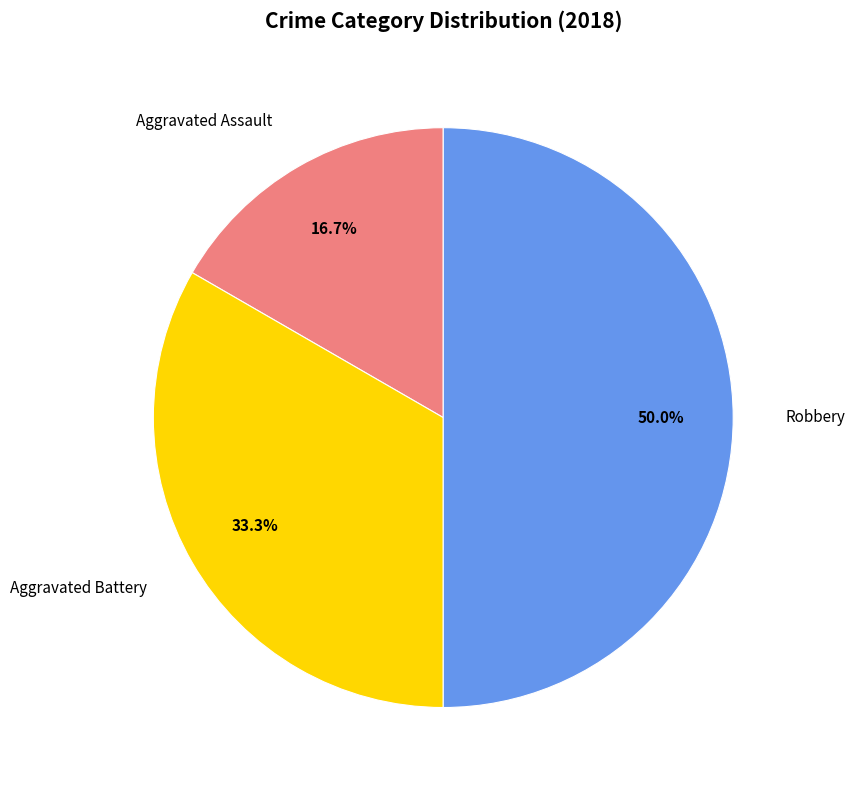

What percentage do Robbery and Aggravated Assault together represent?

66.7%